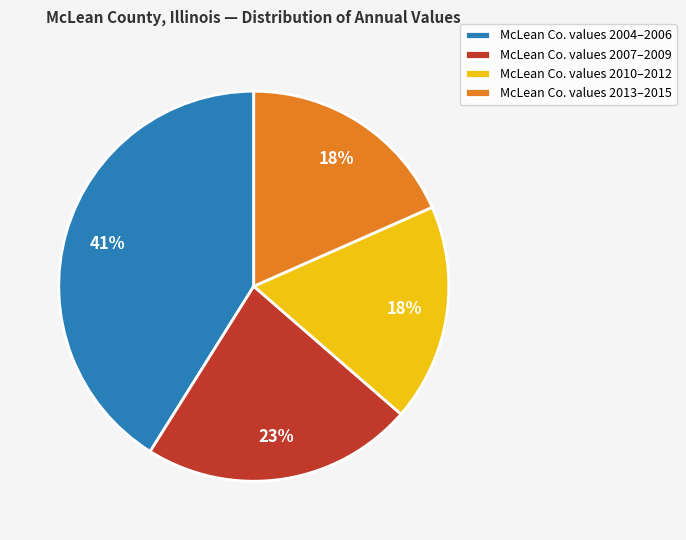

Do McLean Co. values 2013–2015 and McLean Co. values 2004–2006 together represent more than half of the pie?

Yes